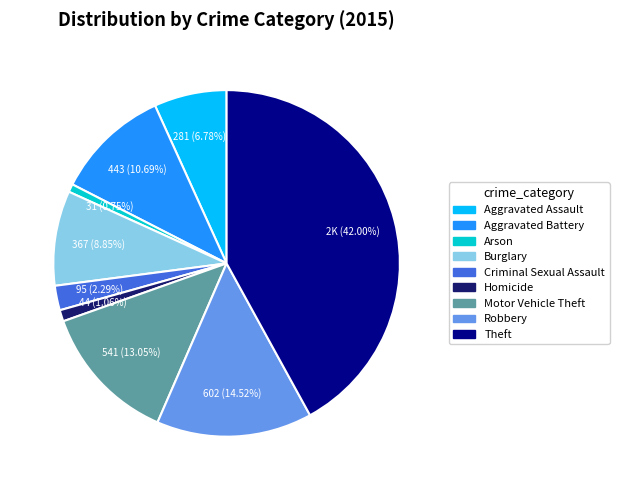

Is there any slice that represents more than half of the pie?

No